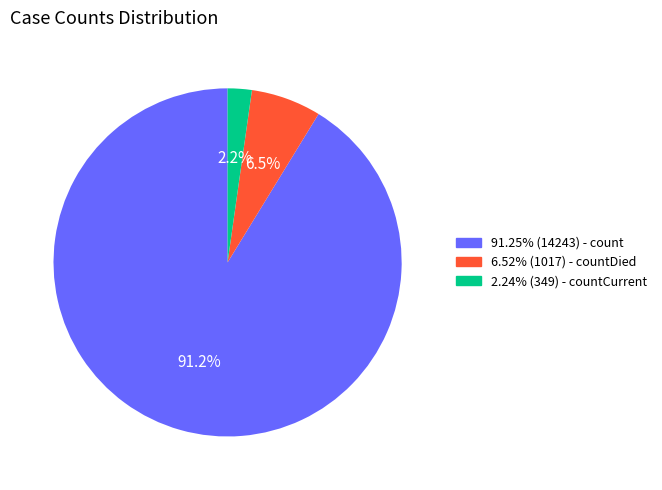

How many slices are in this pie chart?

3